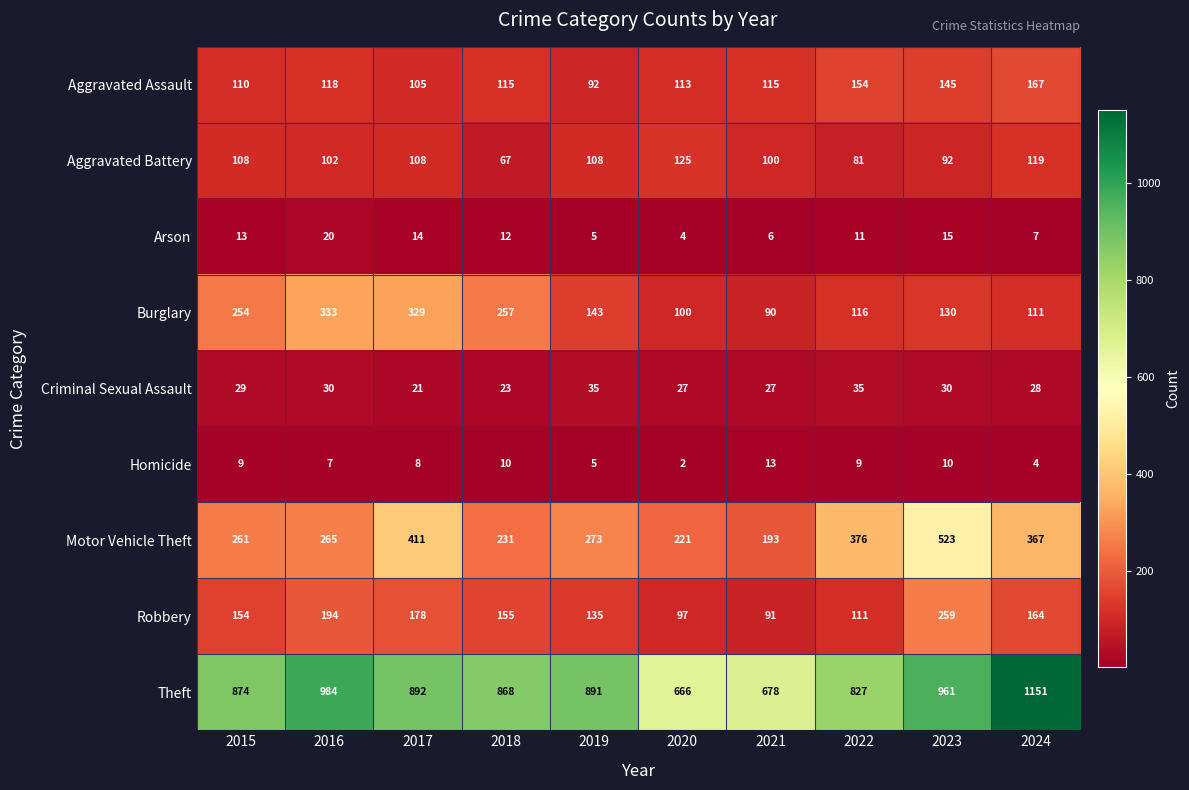

Rank the categories by Burglary value from lowest to highest.

2021, 2020, 2024, 2022, 2023, 2019, 2015, 2018, 2017, 2016